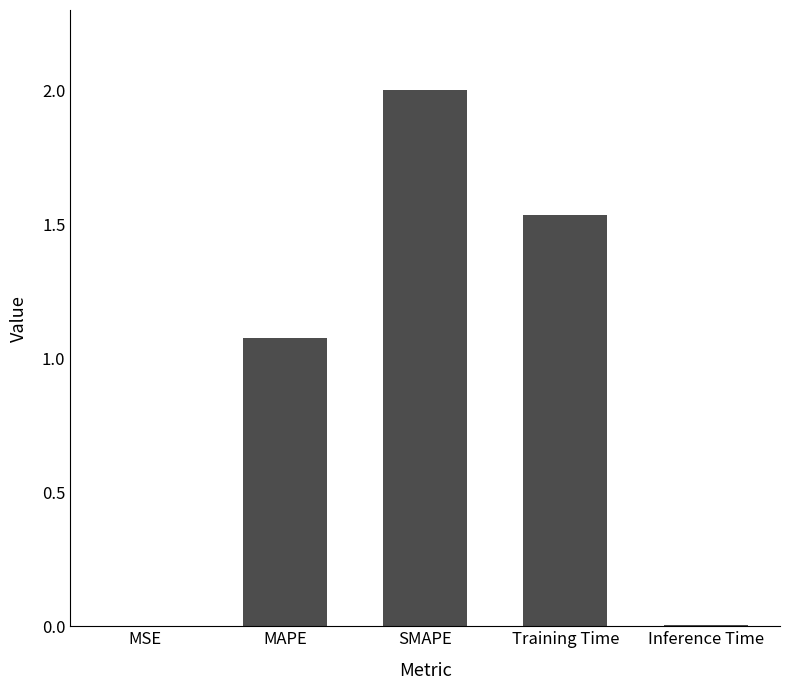

The value at SMAPE is 0.5. True or false?

False